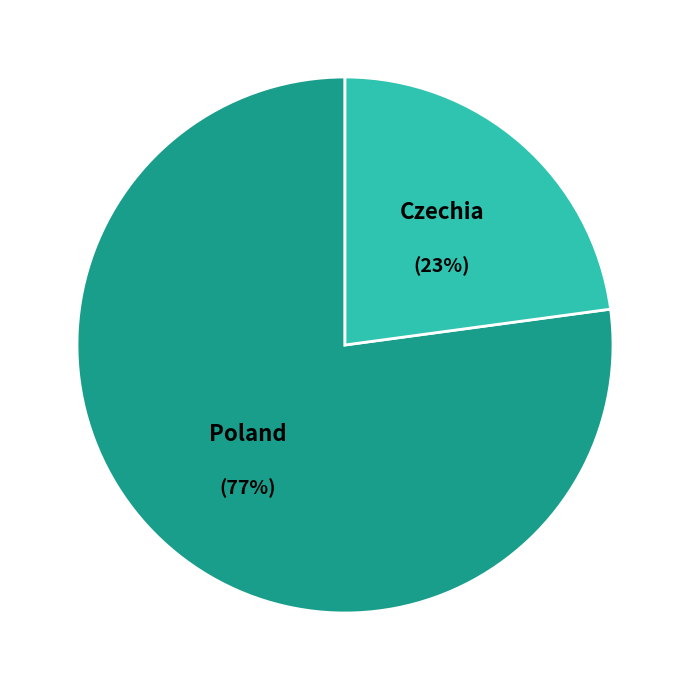

Combined, do Czechia and Poland account for over 50%?

Yes